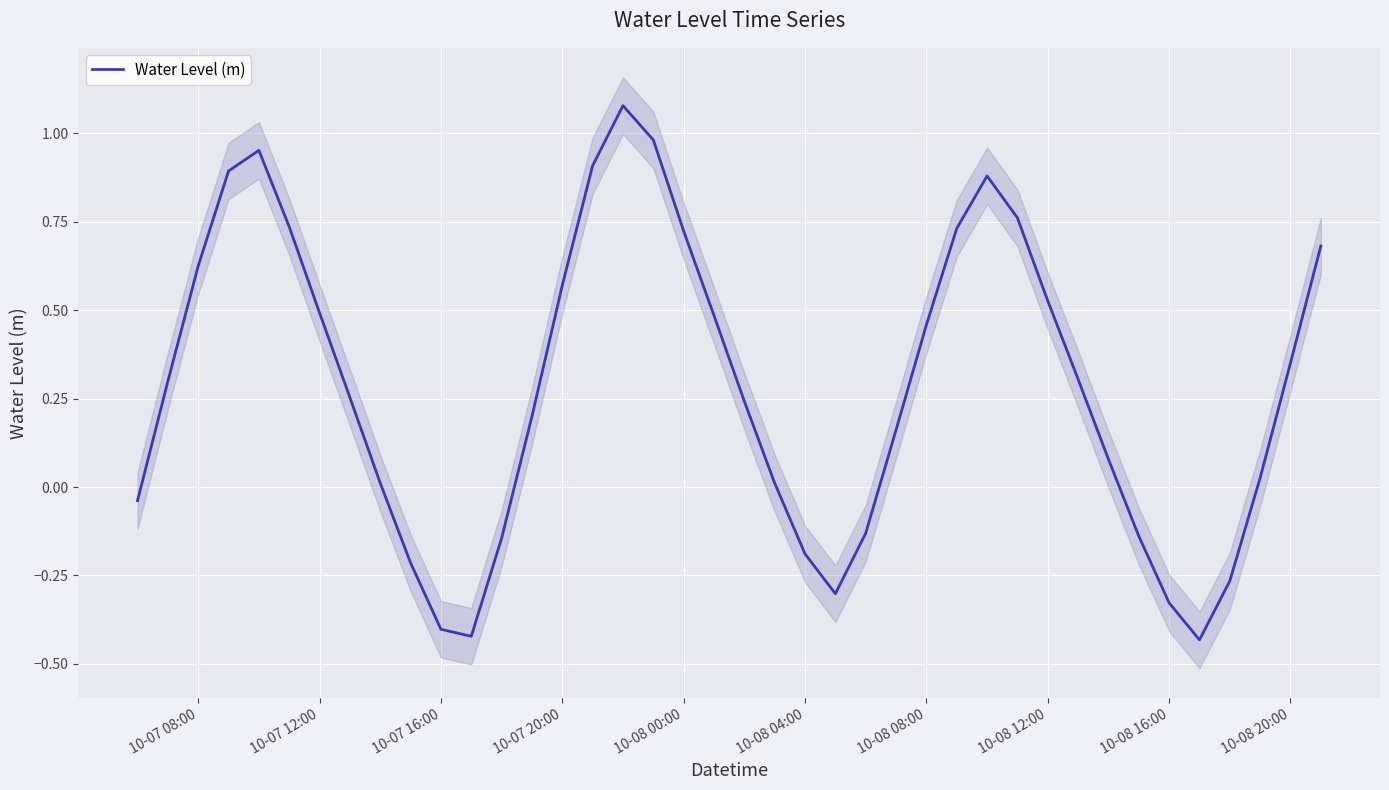

How many points are higher than both their immediate neighbors (excluding endpoints)?

3